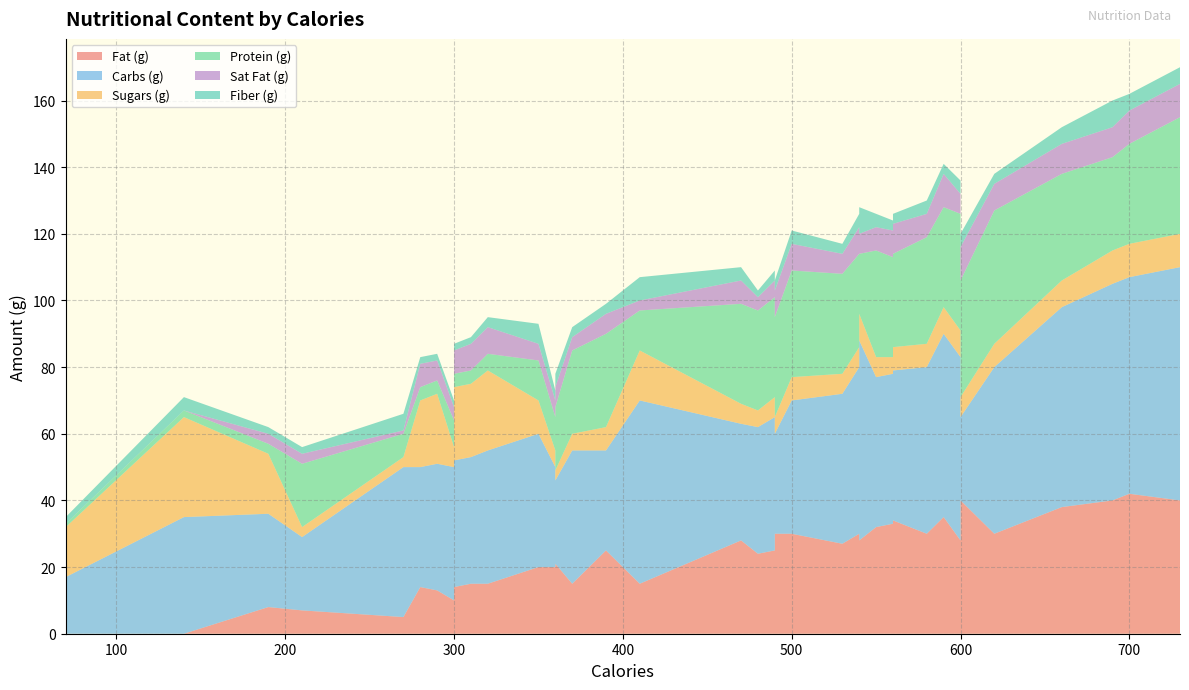

Reading left to right, what are all the values shown in this chart?

Fat (g): 600=28	530=27	620=30	490=25	480=24	550=32	560=33	560=34	580=30	540=28	540=30	210=7	360=21	360=20	370=15	300=10	270=5	410=15	70=0	140=0	360=10	600=40	350=20	490=30	360=20	390=25	470=28	500=30	730=40	660=38	690=40	700=42	560=30	590=35	280=14	290=13	310=15	320=15	300=14	190=8
Carbs (g): 600=55	530=45	620=50	490=40	480=38	550=45	560=45	560=45	580=50	540=60	540=50	210=22	360=25	360=40	370=40	300=40	270=45	410=55	70=17	140=35	360=50	600=25	350=40	490=30	360=30	390=30	470=35	500=40	730=70	660=60	690=65	700=65	560=50	590=55	280=36	290=38	310=38	320=40	300=38	190=28
Sugars (g): 600=8	530=6	620=7	490=6	480=5	550=6	560=5	560=7	580=7	540=8	540=6	210=3	360=3	360=5	370=5	300=6	270=3	410=15	70=15	140=30	360=30	600=6	350=10	490=5	360=5	390=7	470=6	500=7	730=10	660=8	690=10	700=10	560=8	590=8	280=20	290=21	310=22	320=24	300=22	190=18
Protein (g): 600=35	530=30	620=40	490=30	480=30	550=32	560=30	560=28	580=32	540=18	540=28	210=19	360=19	360=24	370=25	300=8	270=7	410=12	70=1	140=2	360=18	600=35	350=12	490=30	360=10	390=28	470=30	500=32	730=35	660=32	690=28	700=30	560=25	590=30	280=4	290=4	310=4	320=5	300=4	190=3
Sat Fat (g): 600=6	530=6	620=8	490=5	480=4	550=7	560=8	560=9	580=7	540=6	540=8	210=3	360=6	360=7	370=4	300=4	270=1	410=3	70=0	140=0	360=5	600=10	350=5	490=8	360=5	390=6	470=7	500=8	730=10	660=9	690=9	700=10	560=8	590=10	280=7	290=6	310=8	320=8	300=7	190=3
Fiber (g): 600=4	530=3	620=3	490=3	480=2	550=4	560=3	560=3	580=4	540=8	540=4	210=2	360=4	360=3	370=3	300=2	270=5	410=7	70=2	140=4	360=4	600=4	350=6	490=3	360=3	390=3	470=4	500=4	730=5	660=5	690=8	700=5	560=4	590=3	280=2	290=2	310=2	320=3	300=2	190=2